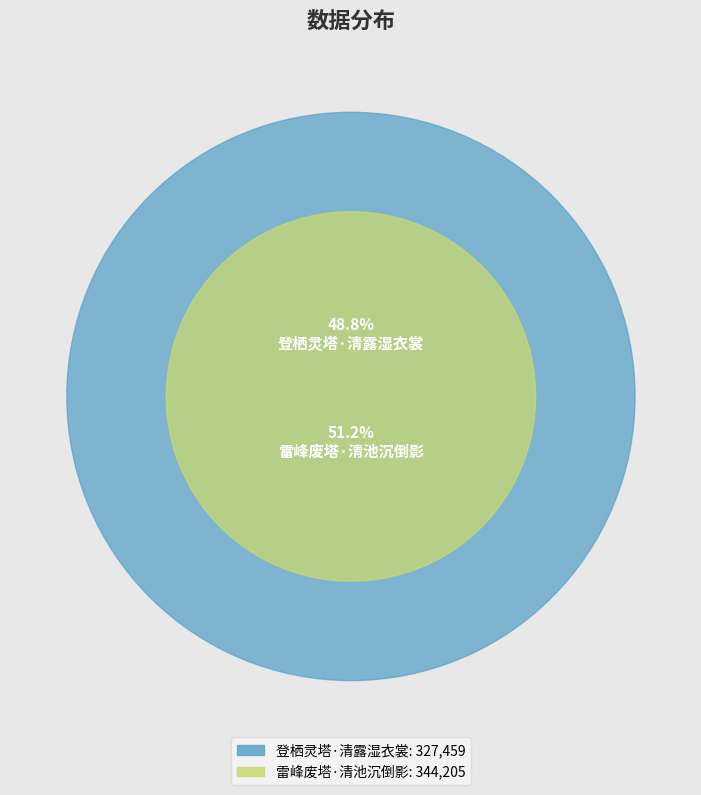

Does 雷峰废塔·清池沉倒影 account for over 50% of the chart?

Yes